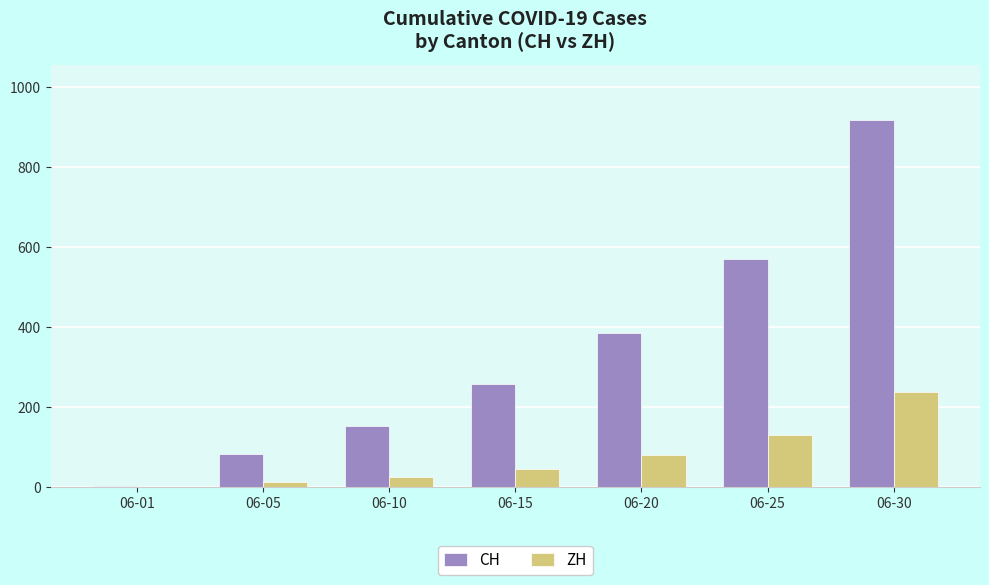

The value of ZH at 06-30 is 403. True or false?

False